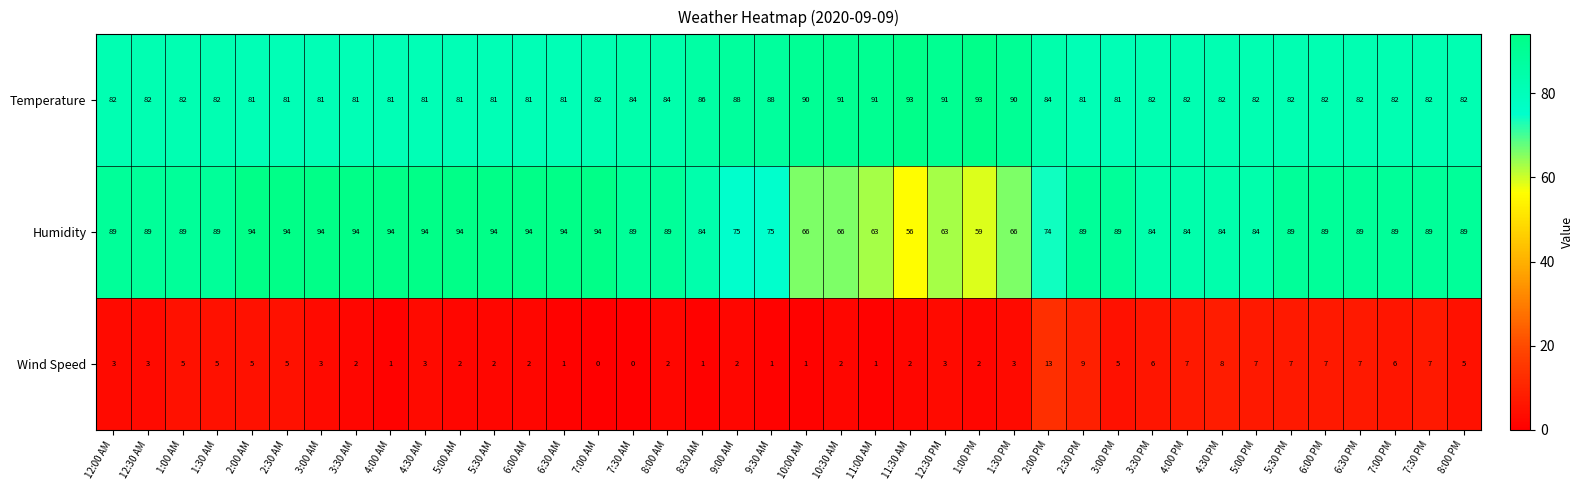

How many Humidity values are between 84 and 94?

30